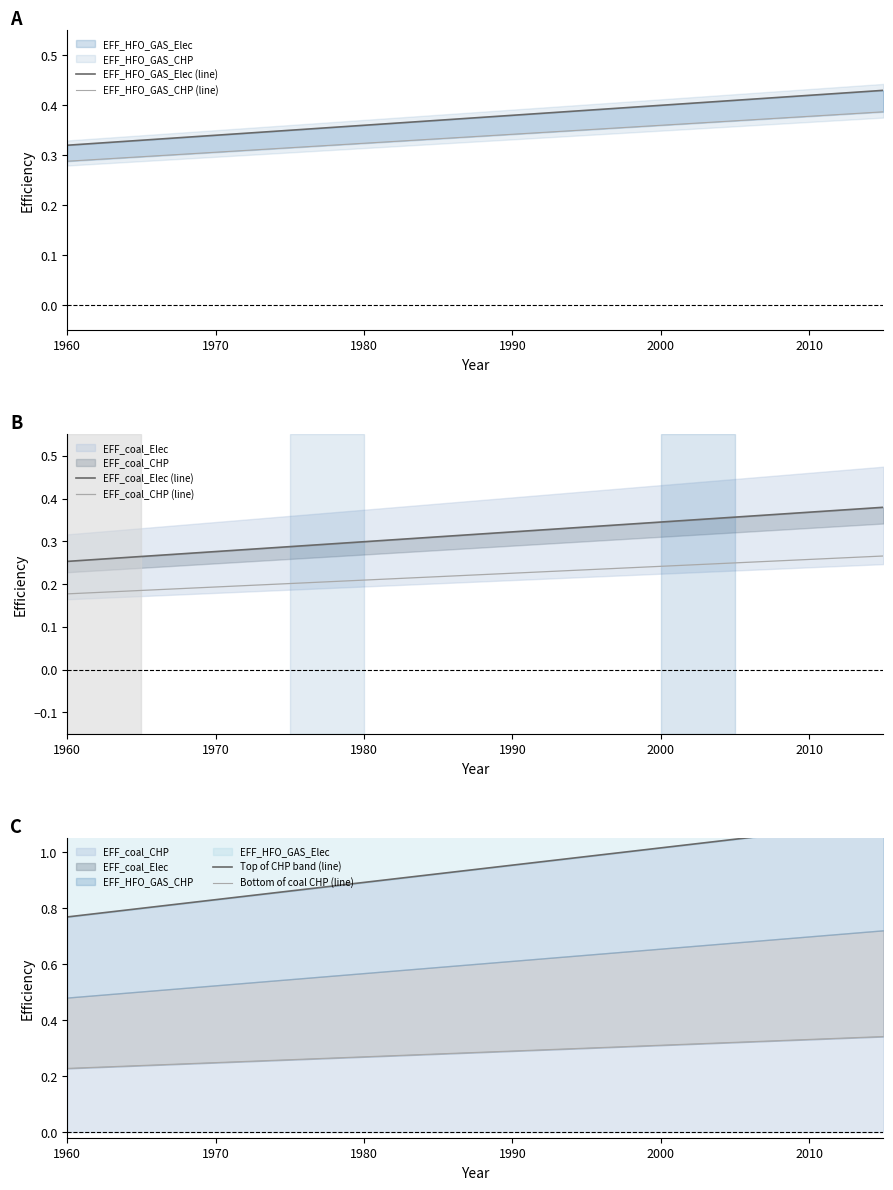

What is the lowest value of the EFF_coal_Elec (line) series?

0.3